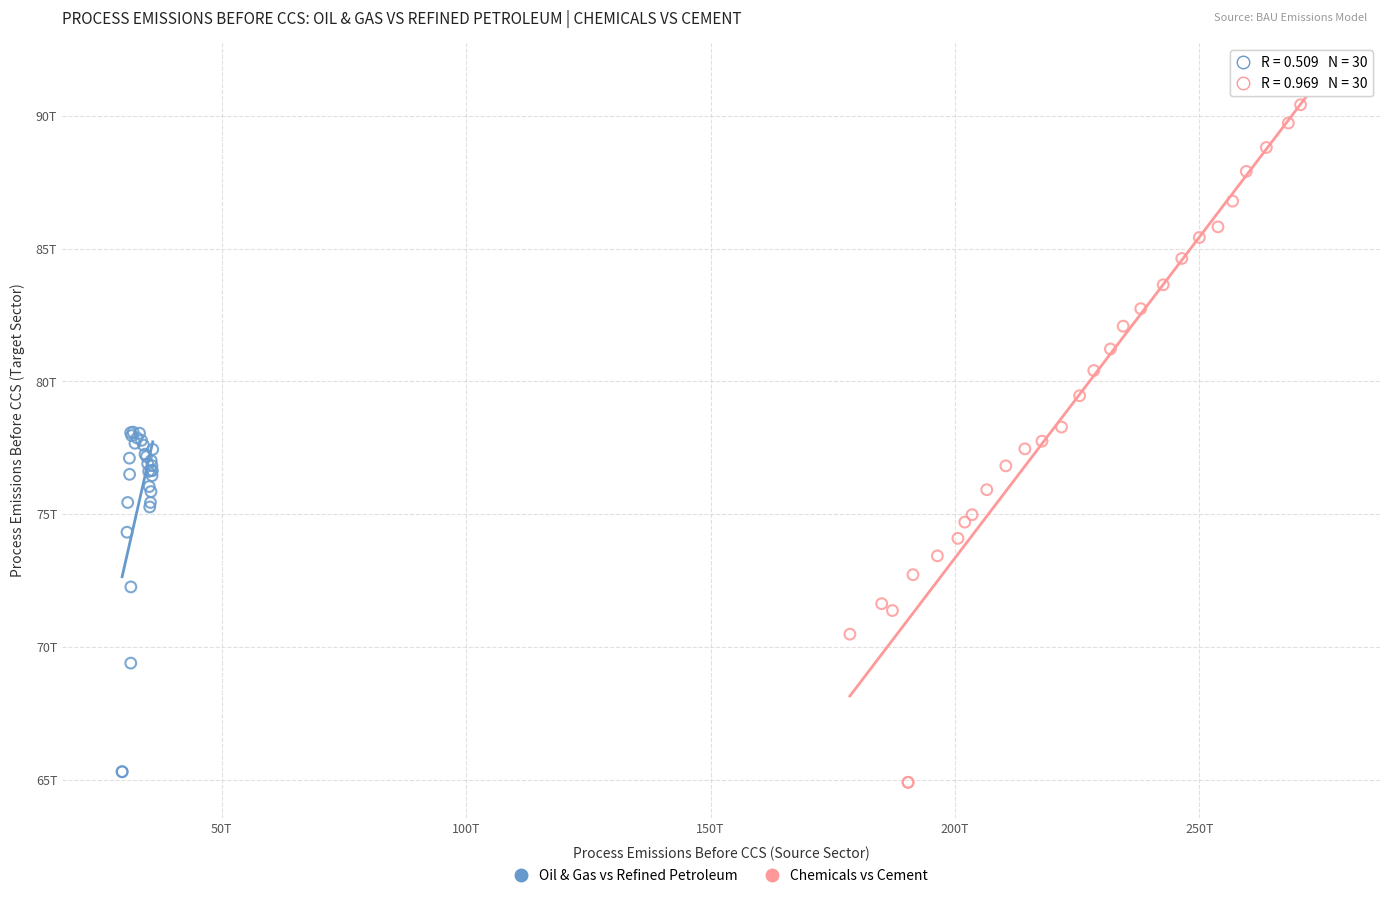

What are all the series names shown in the legend?

Oil & Gas vs Refined Petroleum, Chemicals vs Cement